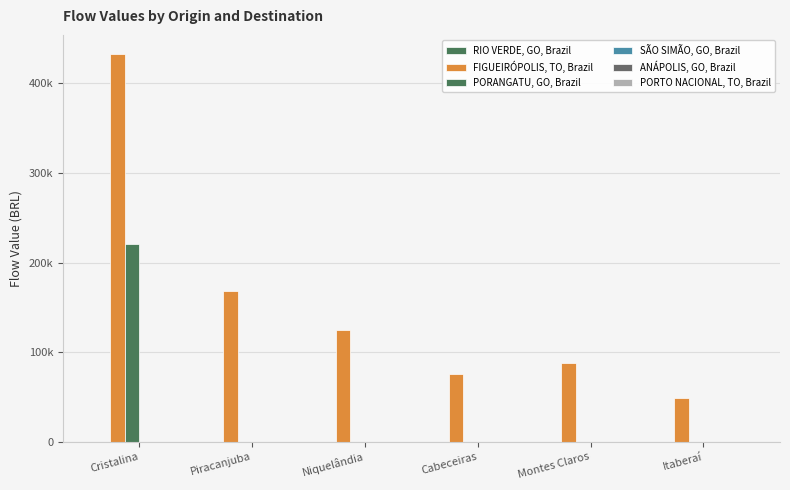

What is the label of the 4th bar from the left?

Cabeceiras